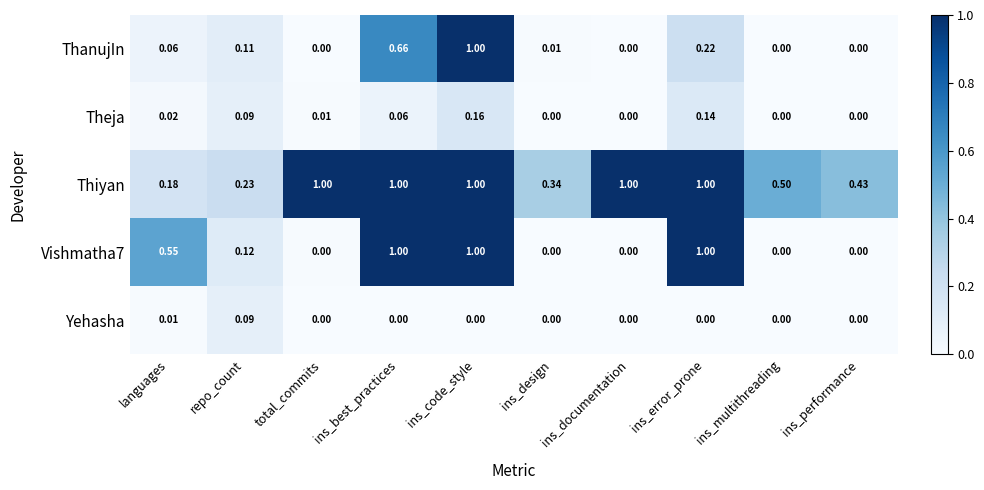

What is the total value across all series at languages?

0.8